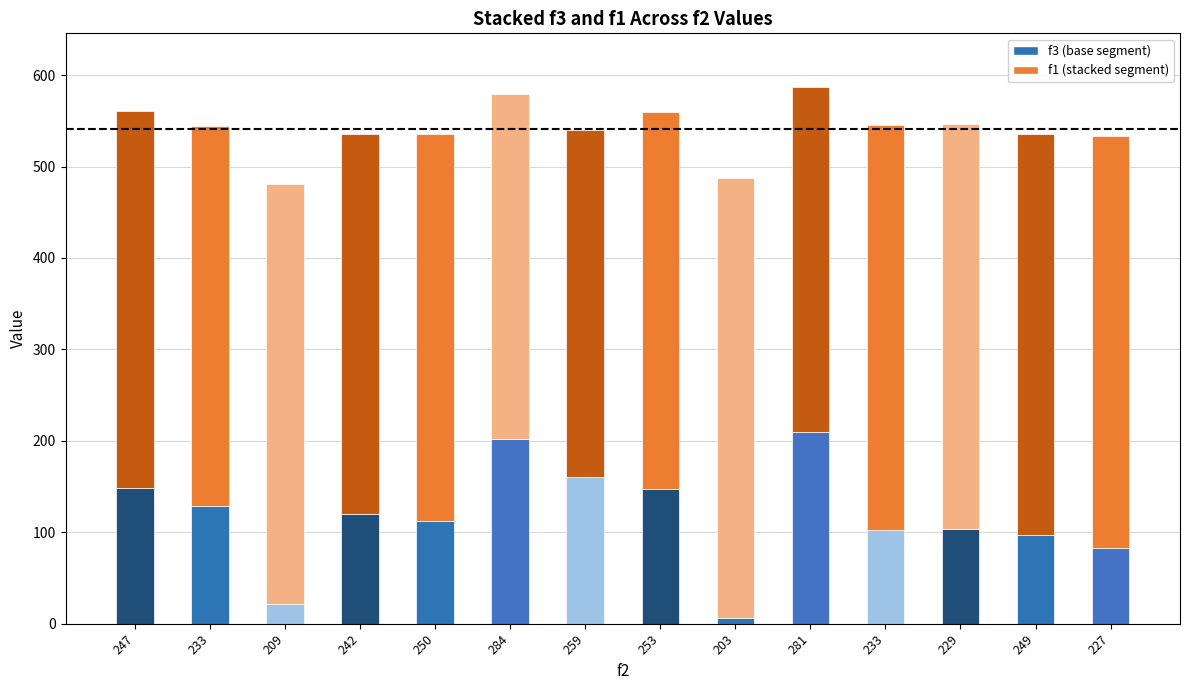

Count the number of categories in the chart.

14